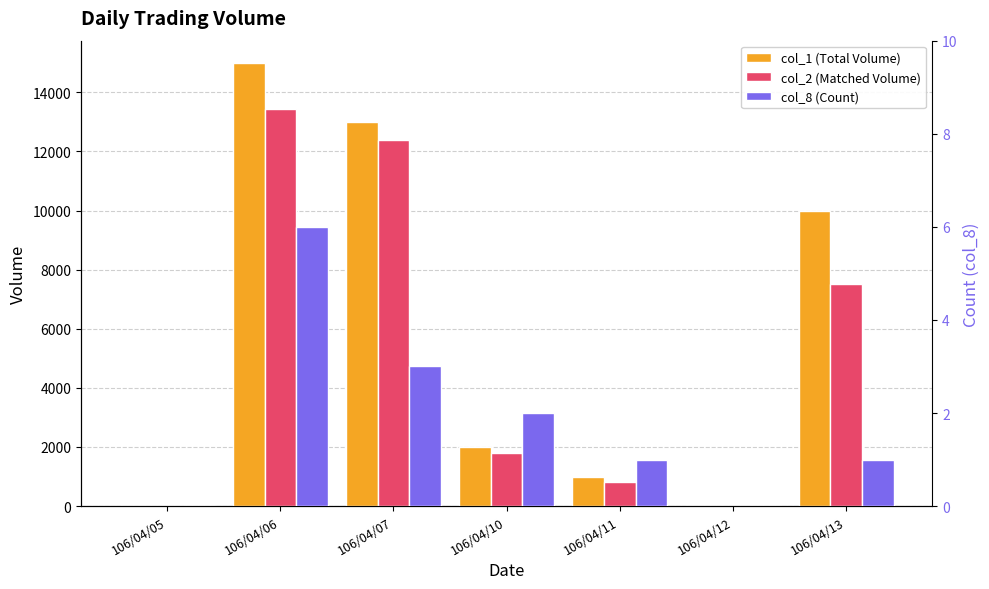

What is the maximum value shown in the chart?

15000